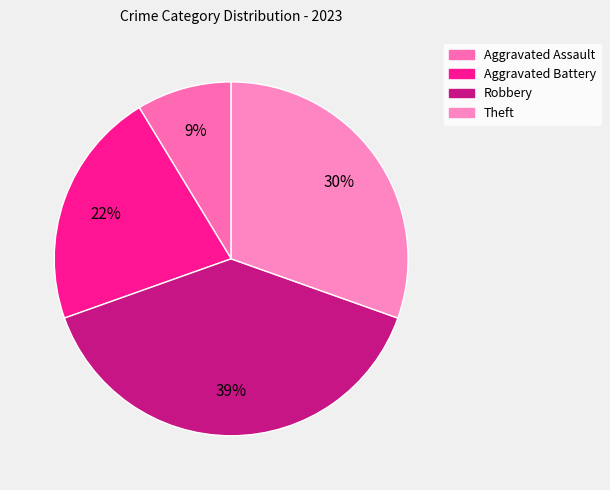

Does Aggravated Assault account for over 50% of the chart?

No